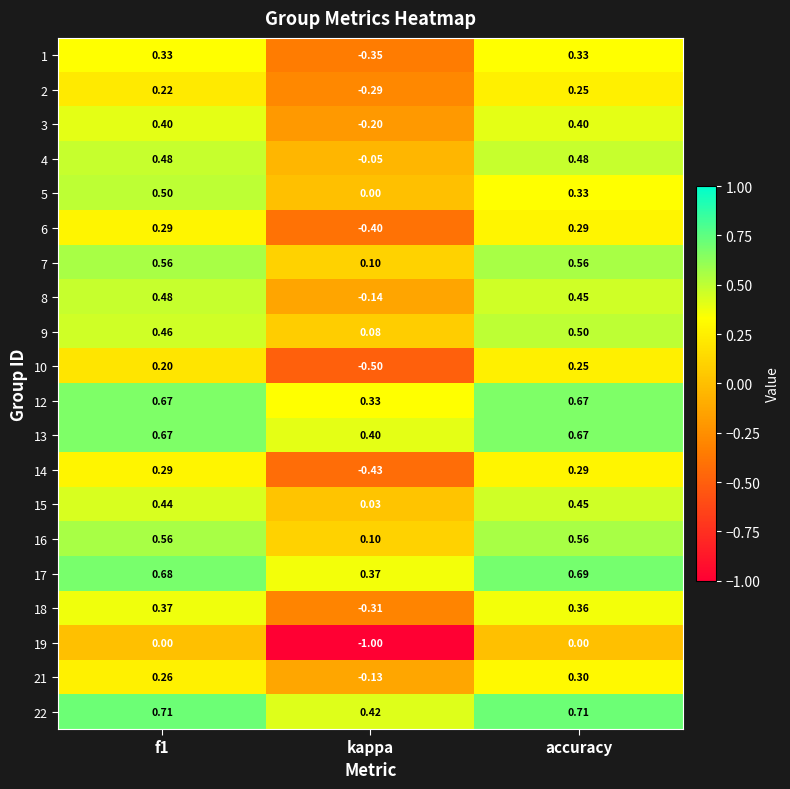

At which label is 18 closest to 0?

kappa